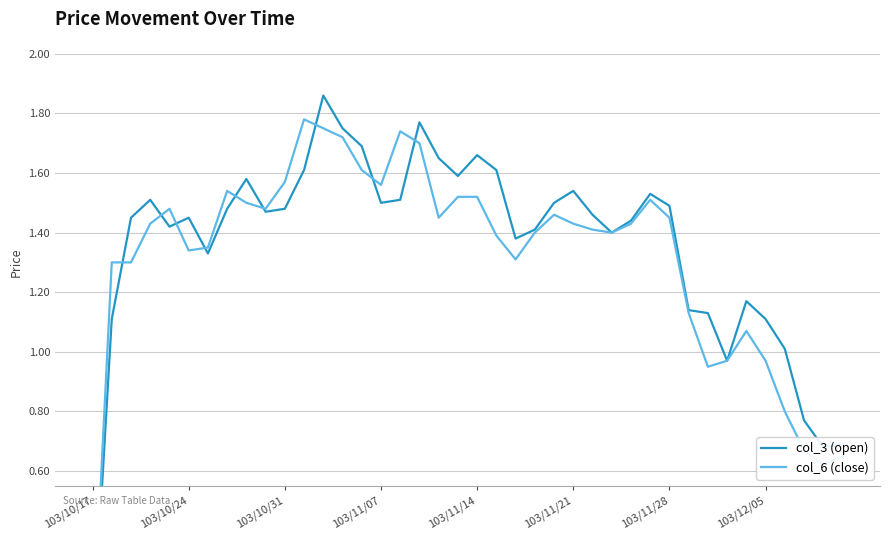

Rank the series at 103/11/07 from highest to lowest value.

col_6 (close), col_3 (open)